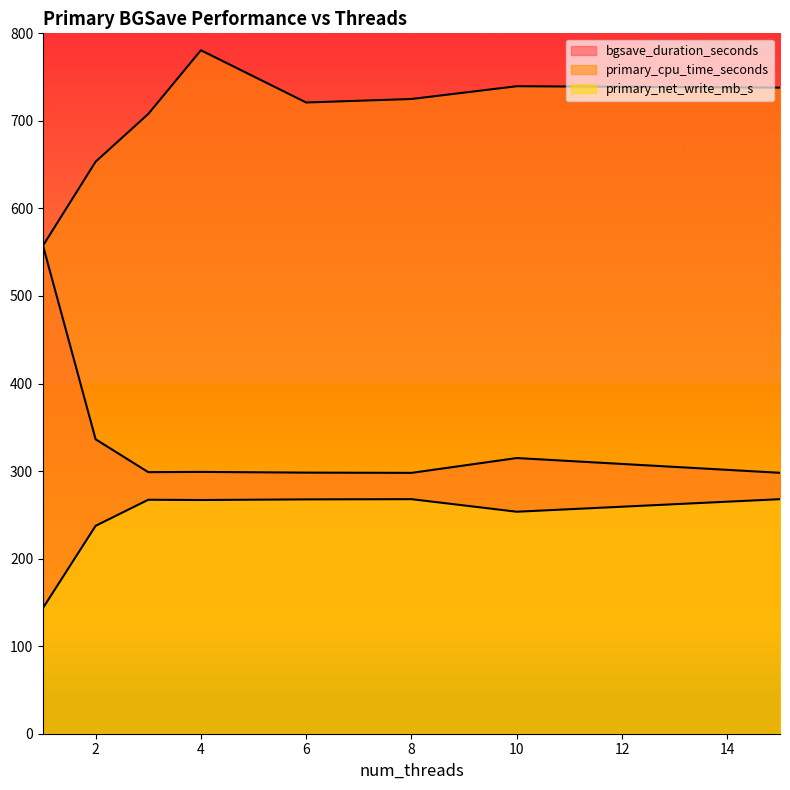

Which series changed the most between 2 and 6?

primary_cpu_time_seconds